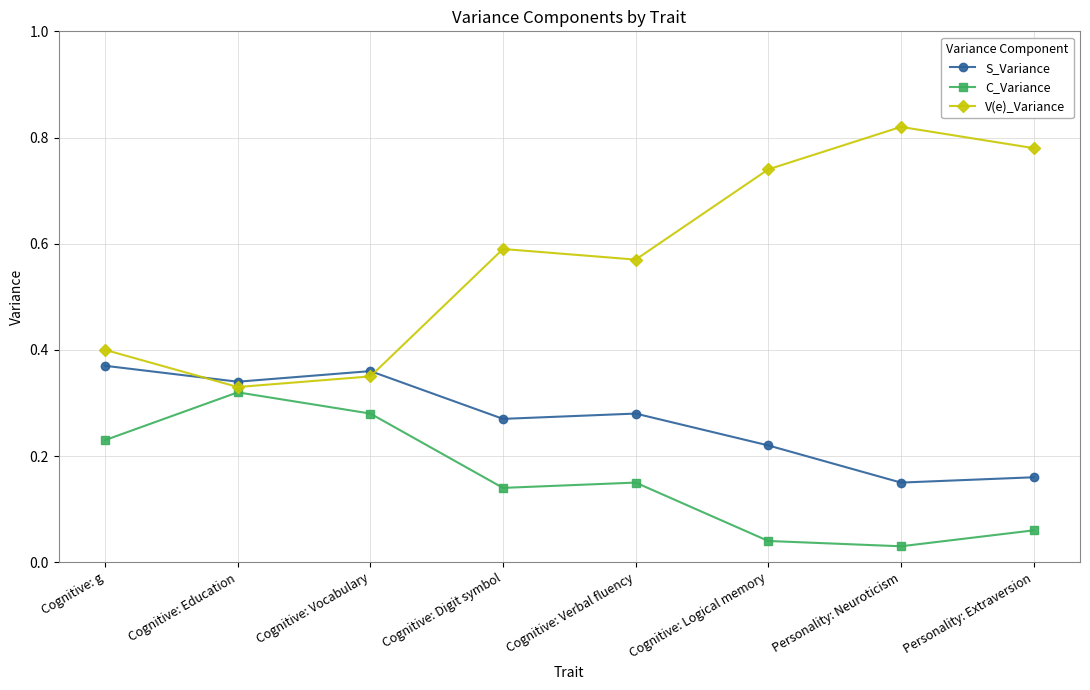

True or false: C_Variance and V(e)_Variance intersect in this chart.

False